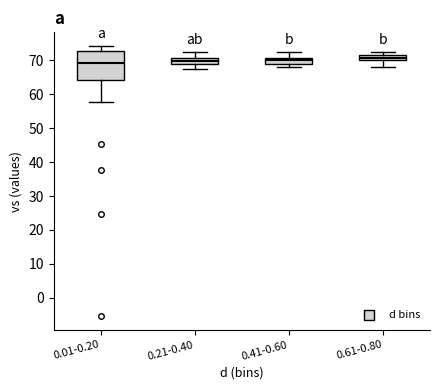

Reading left to right, read every box against the y-axis: the position of its median line, the range the box covers, and the ends of its whiskers. The values are not printed on the chart, so give them approximately, as read against the axis.

0.01-0.20: median 69, box 64 to 73, whiskers 58 to 74
0.21-0.40: median 70, box 69 to 71, whiskers 67 to 72
0.41-0.60: median 70, box 69 to 71, whiskers 68 to 72
0.61-0.80: median 71, box 70 to 72, whiskers 68 to 72 (just above the box's upper edge)